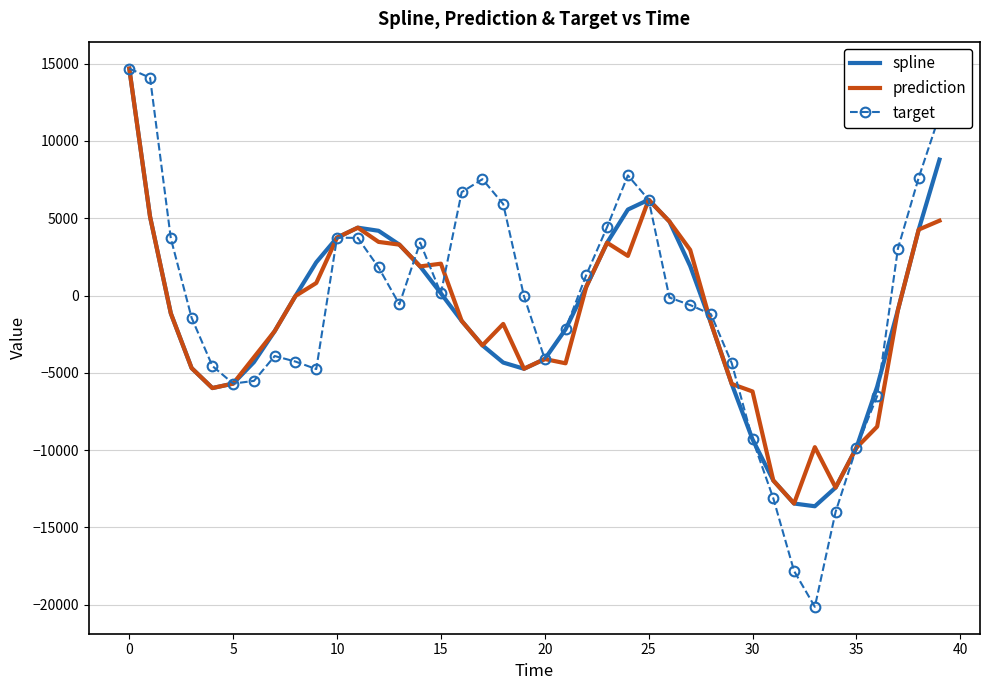

What is the value of the spline point at the 14th from the left?

3292.3